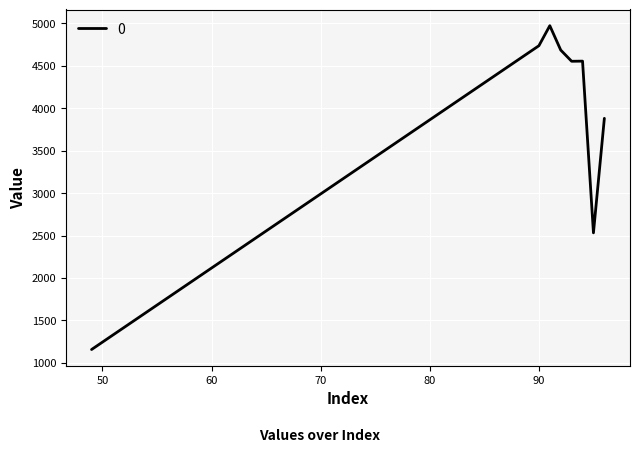

What is the smallest value displayed?

1157.2